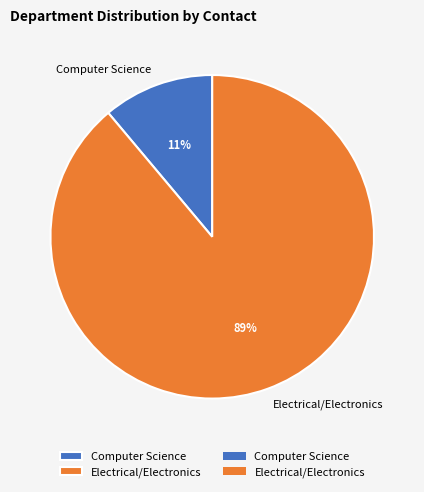

Rank the categories by value from highest to lowest.

Electrical/Electronics, Computer Science